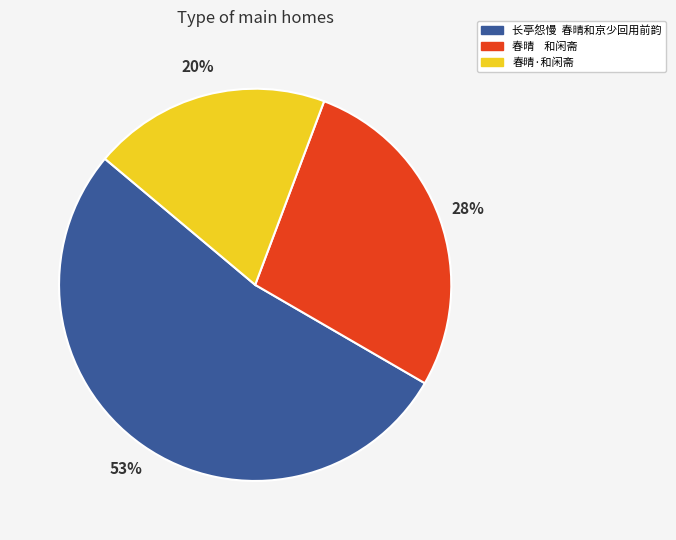

Is it true that 春晴·和闲斋 is 12% of the pie?

False